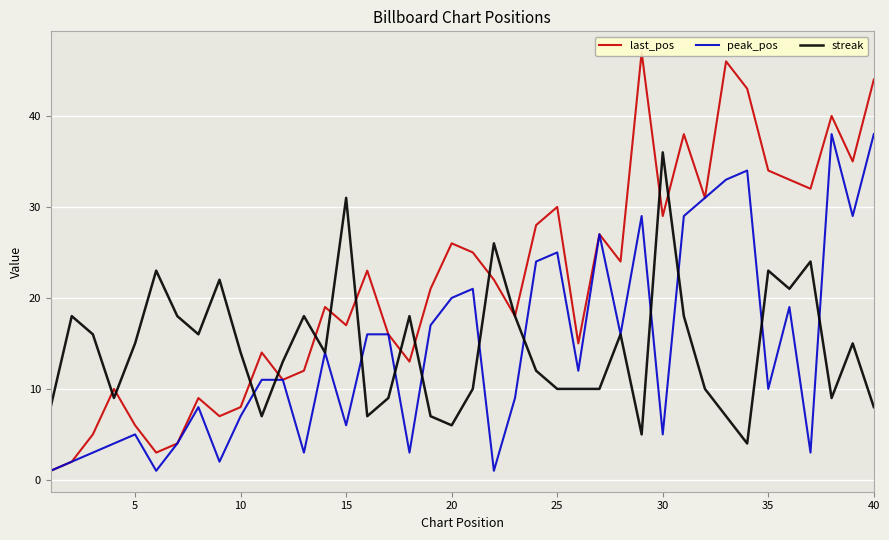

Is it true that peak_pos equals 6 at 15?

True